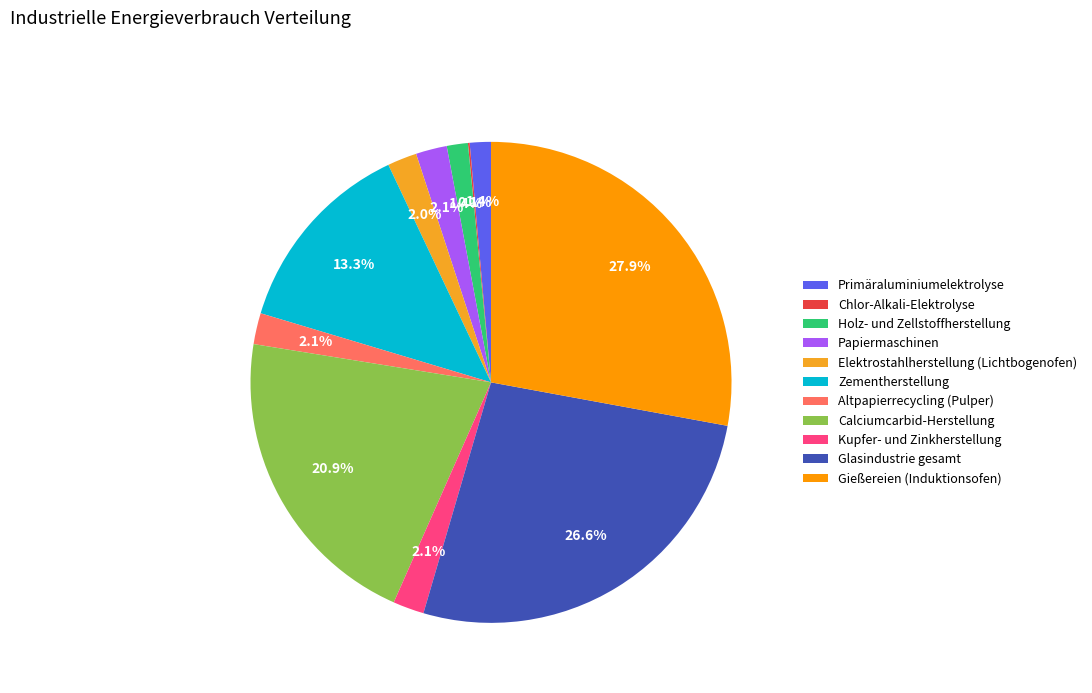

What is the ratio of the value at Primäraluminiumelektrolyse to the value at Holz- und Zellstoffherstellung?

1.0